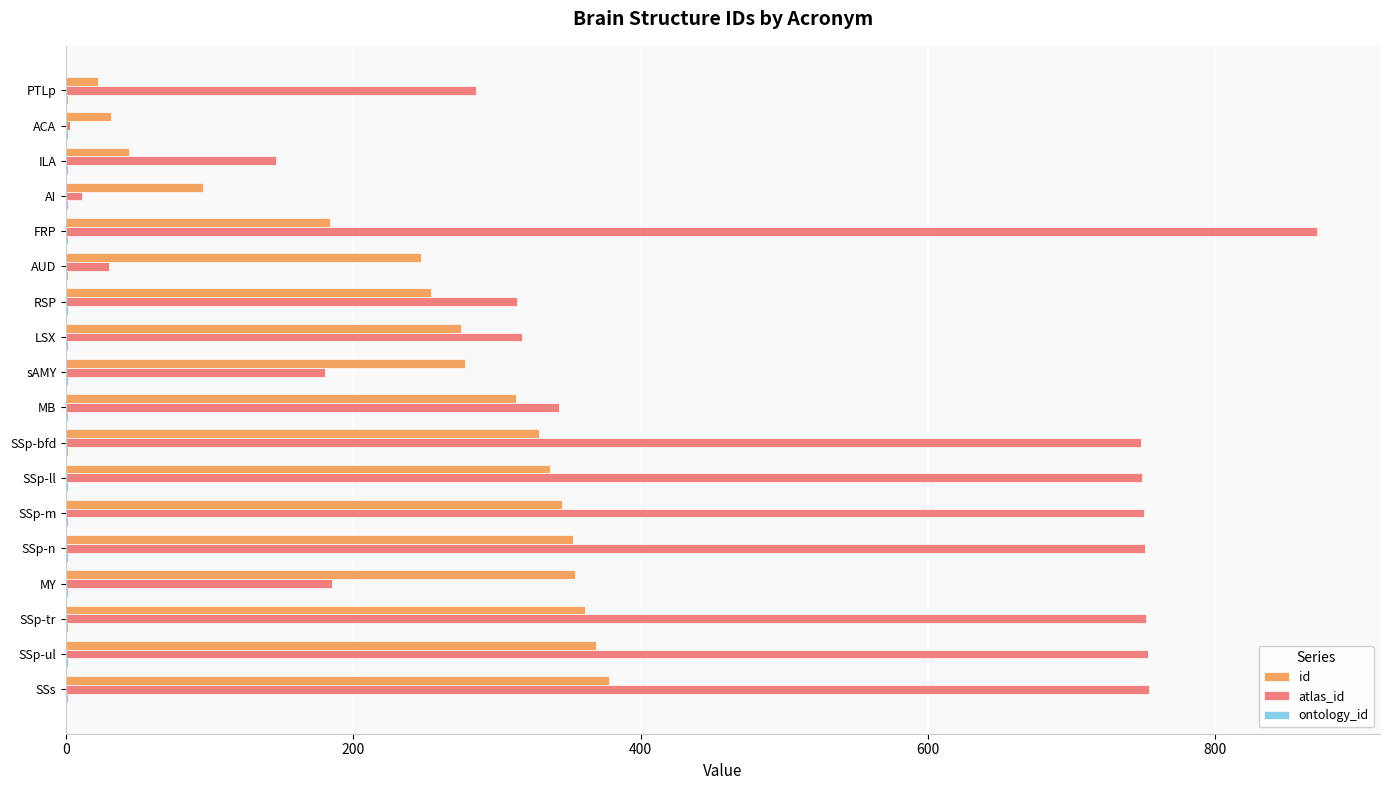

Which series has the largest total across all categories?

atlas_id